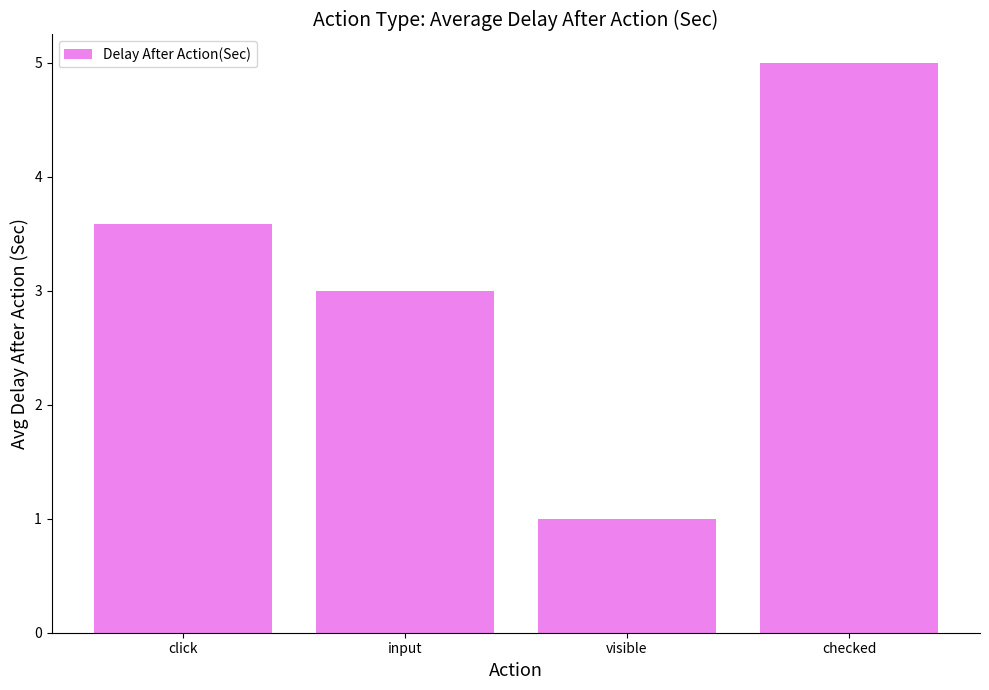

Count the number of data series in this chart.

1